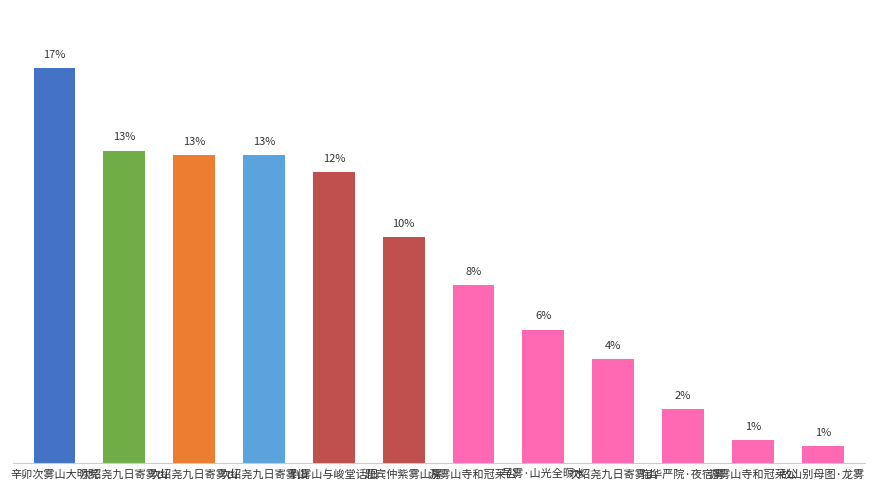

Which has a higher value, 到雾山与峻堂话旧 or 辛卯次雾山大明院?

辛卯次雾山大明院